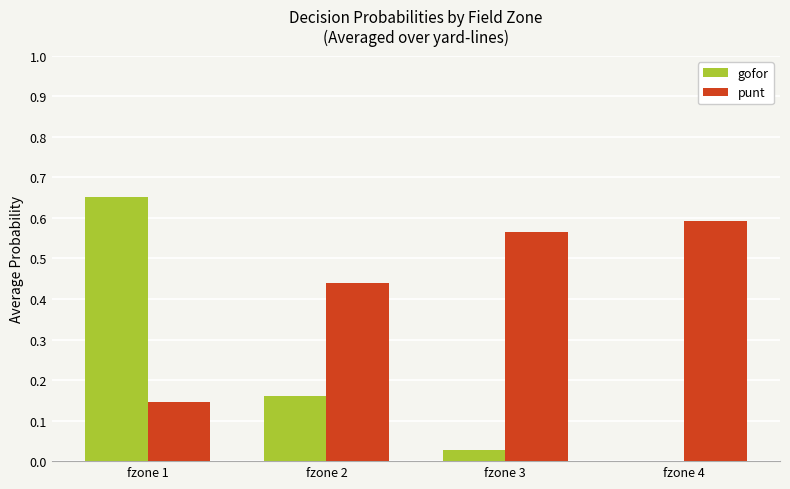

Is the value of punt at fzone 4 greater than the value of gofor at fzone 1?

No